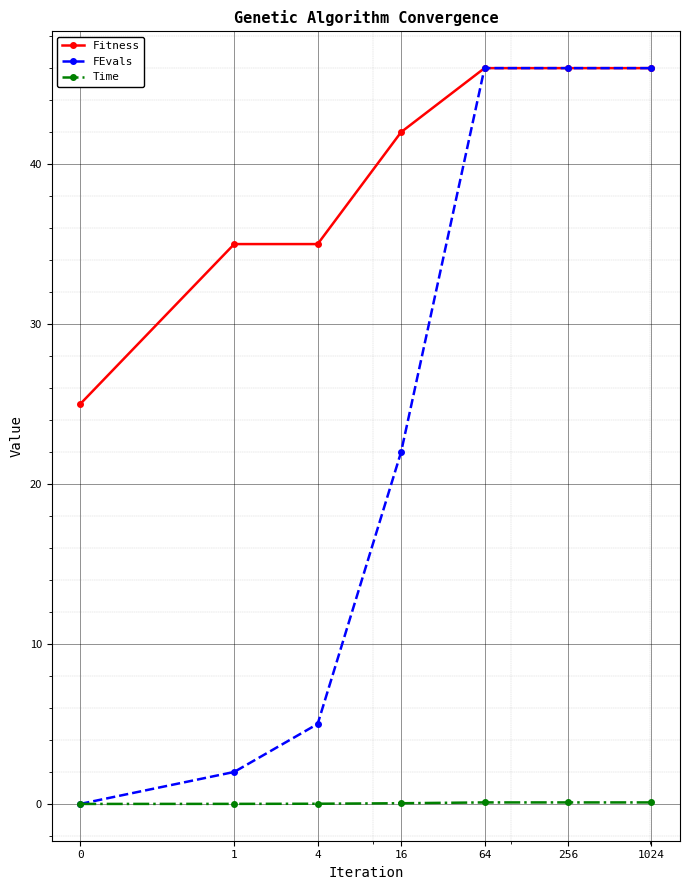

Which series has the largest total across all categories?

Fitness